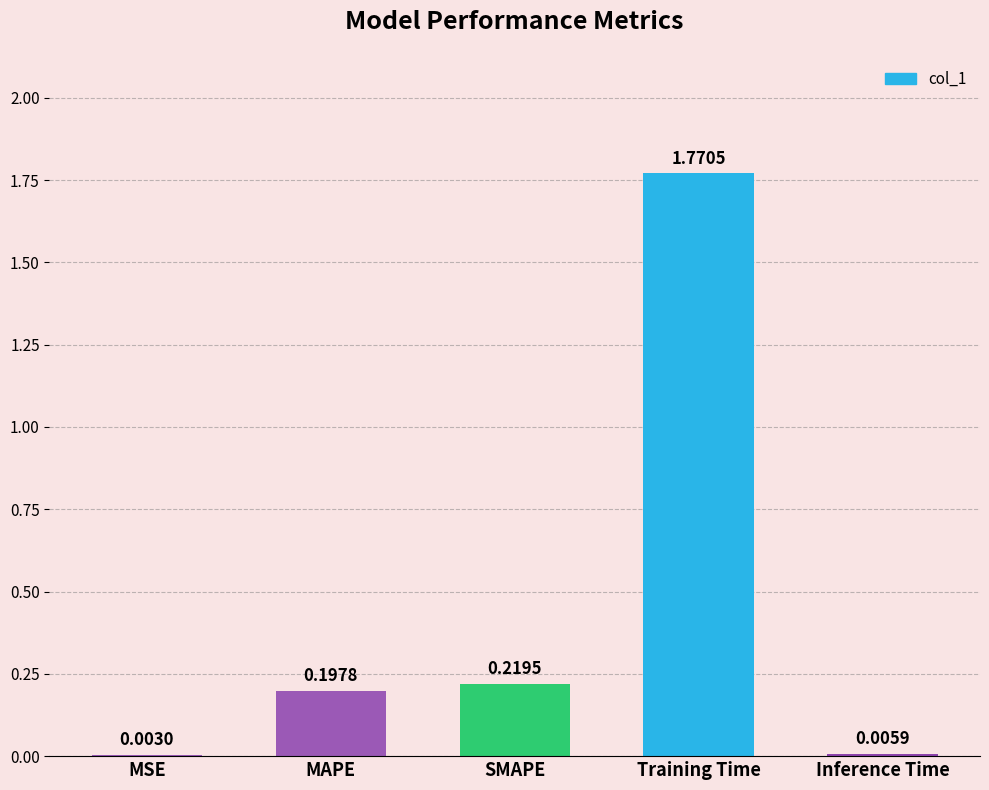

What is the sum of all values?

2.2